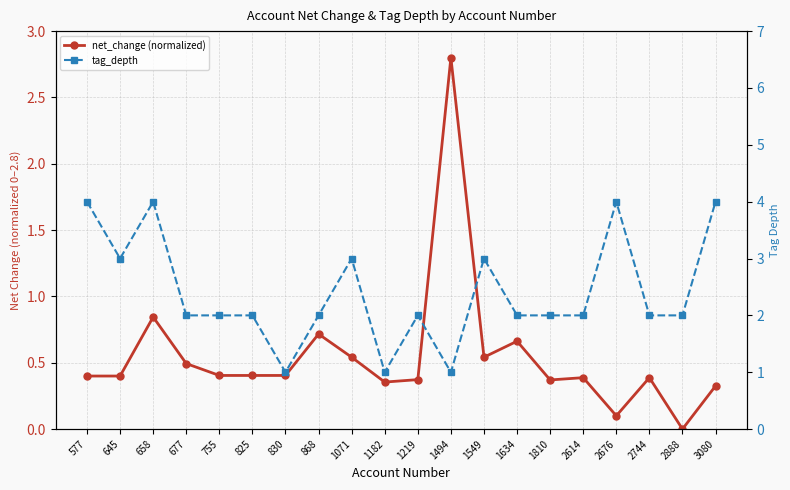

What is the value of the tag_depth point at the 14th from the left?

2.0